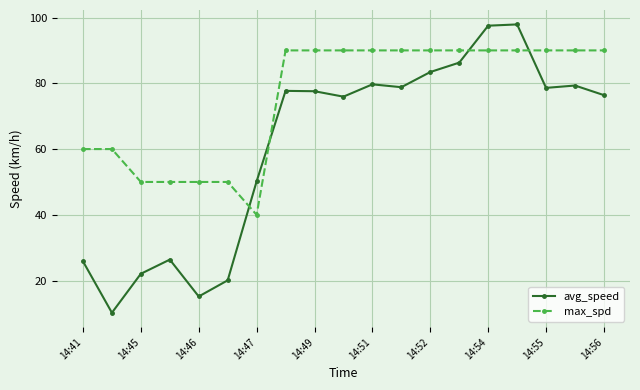

How many distinct data groups are displayed?

2